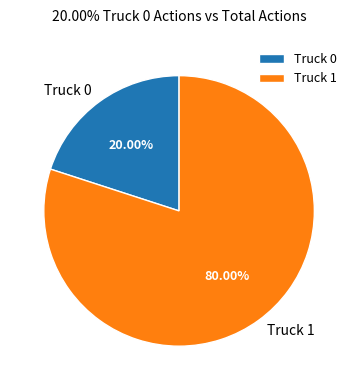

How many slices are in this pie chart?

2